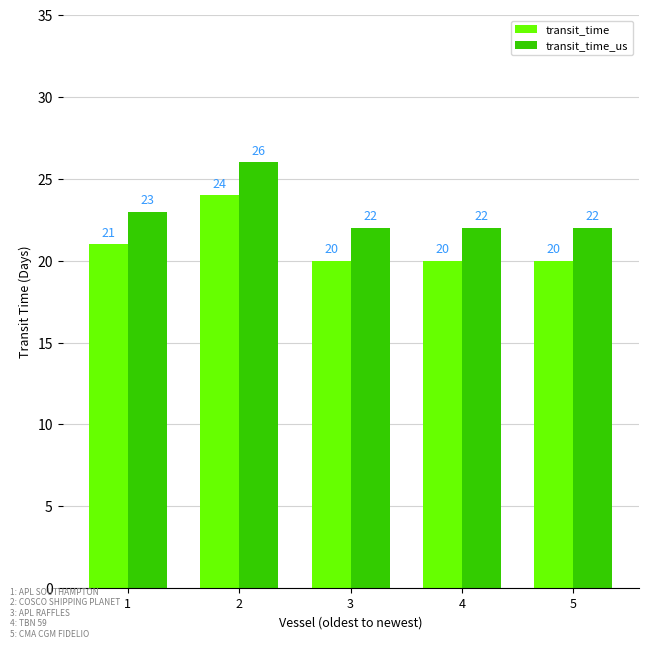

At 5, list the series in order from largest to smallest.

transit_time_us, transit_time